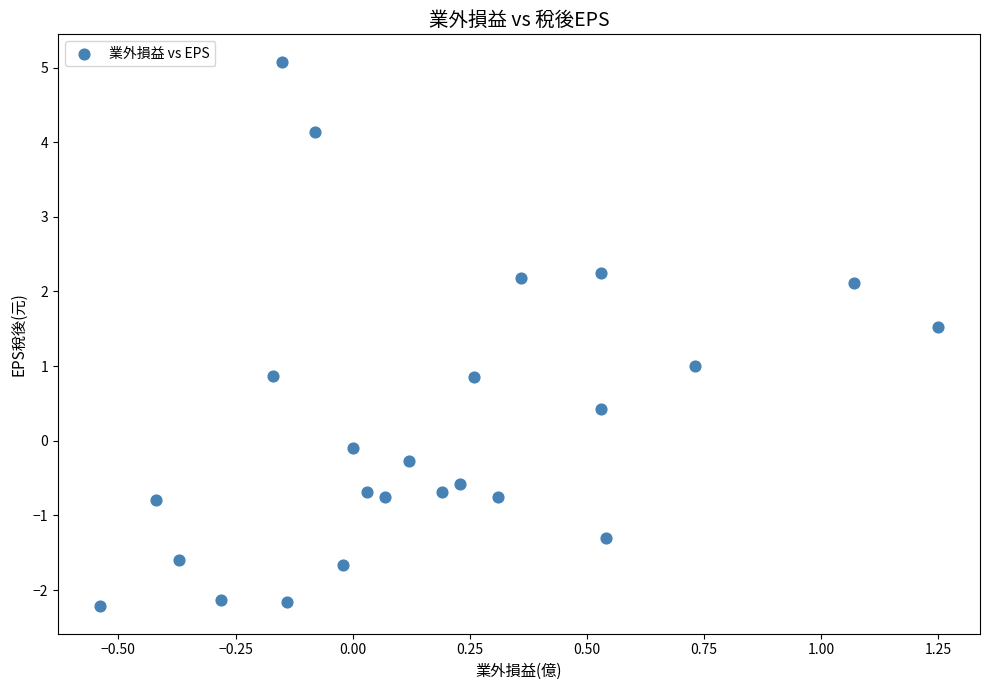

What is the range of X values (max minus min)?

1.8